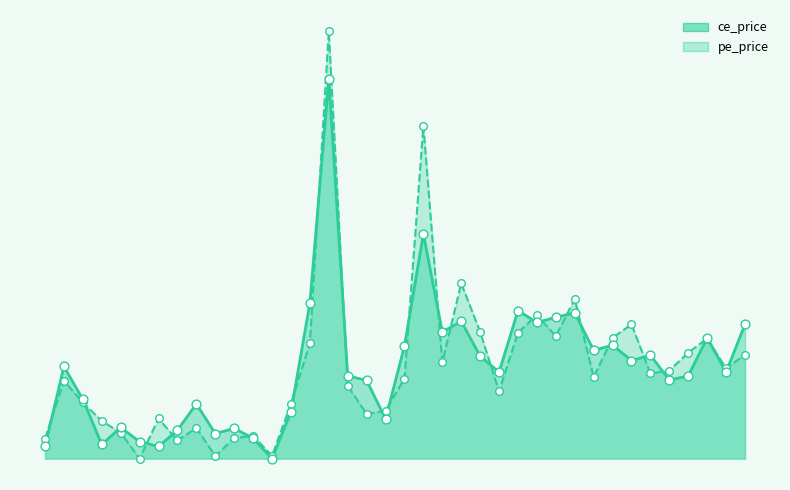

Which series has the largest total across all categories?

pe_price